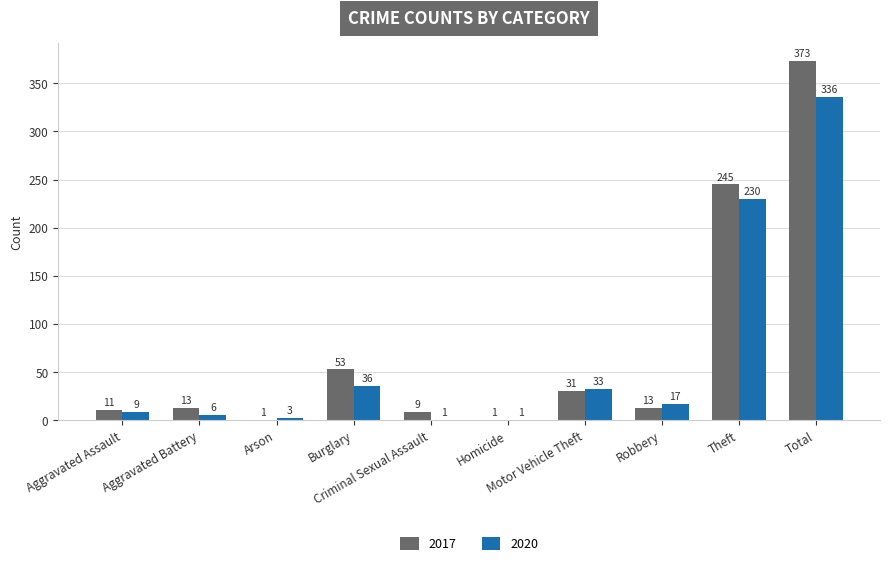

How many series are shown in this chart?

2